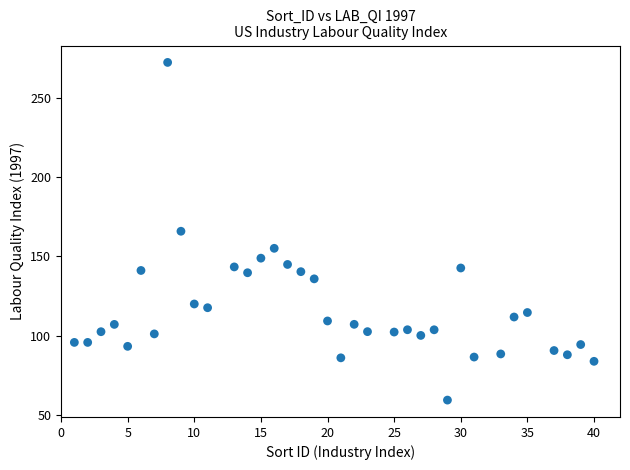

What is the range of X values (max minus min)?

39.0